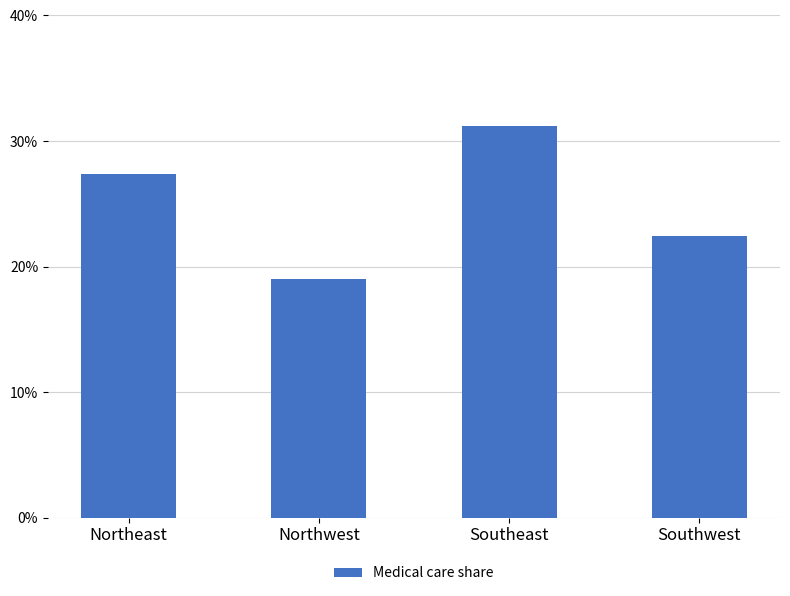

What is the label of the 1st bar from the right?

Southwest